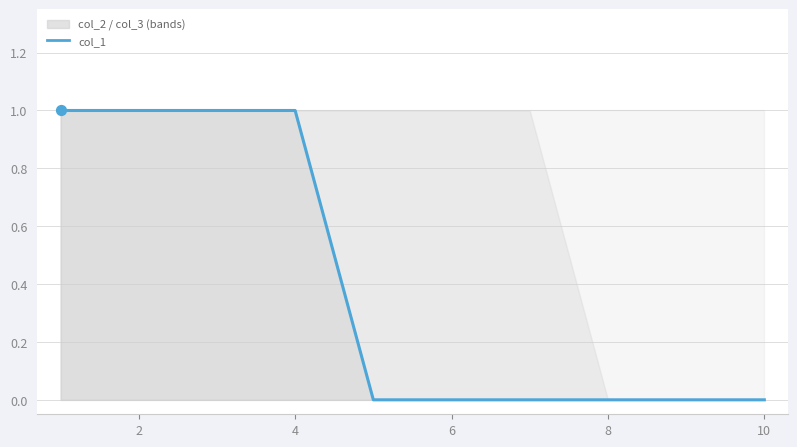

What is the change in value from 2 to 8?

-1